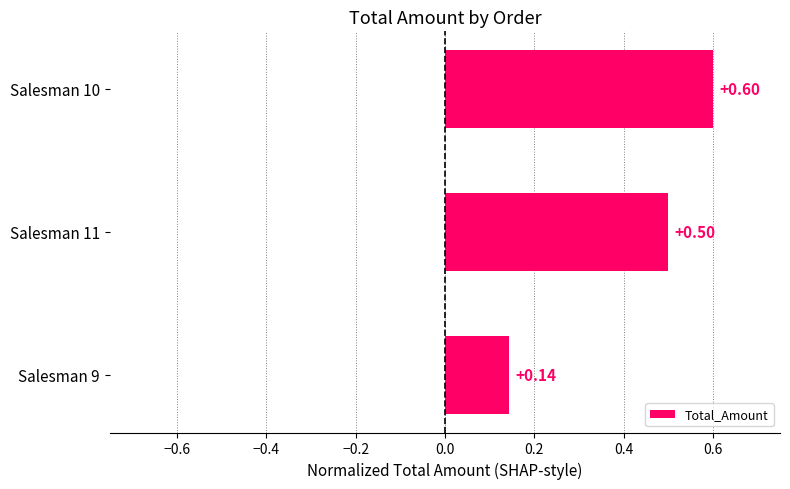

What is the change in value from Salesman 9 to Salesman 10?

+0.5